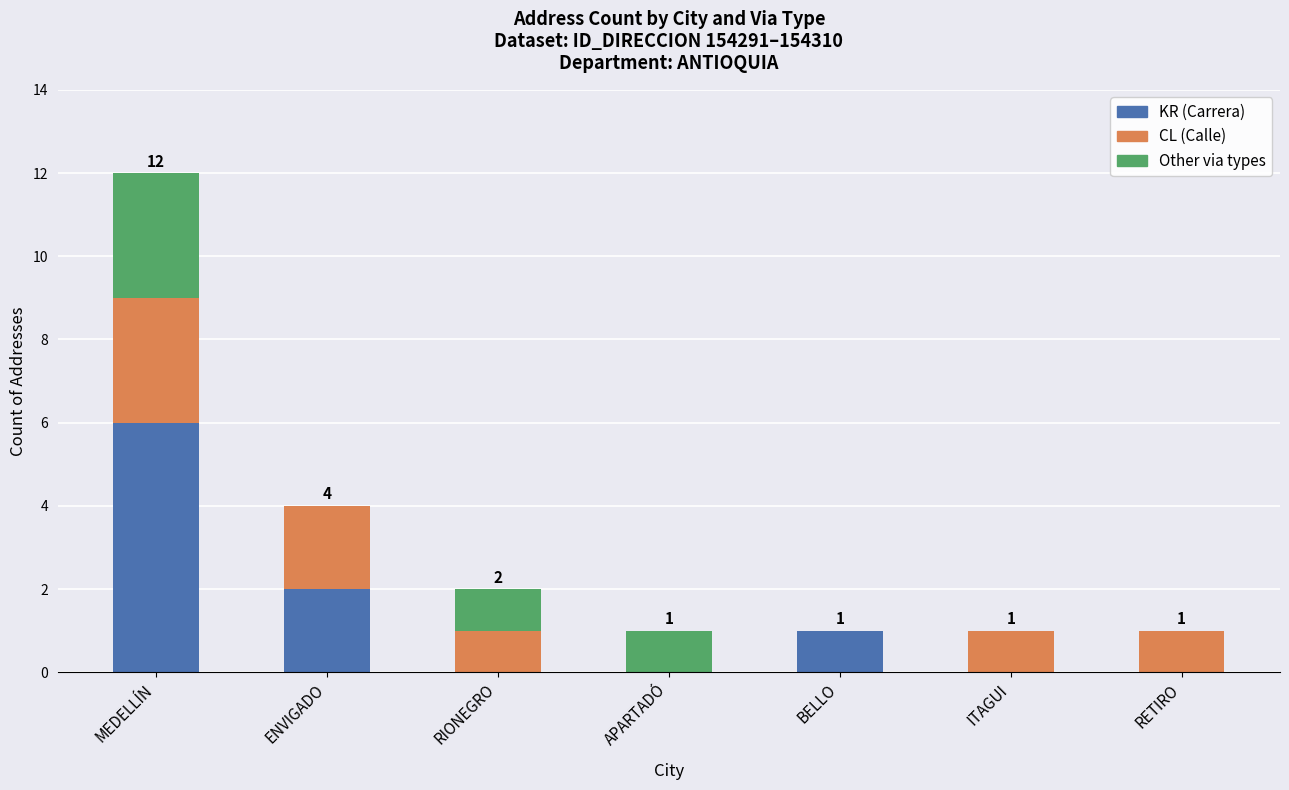

What are all the series names shown in the legend?

KR (Carrera), CL (Calle), Other via types